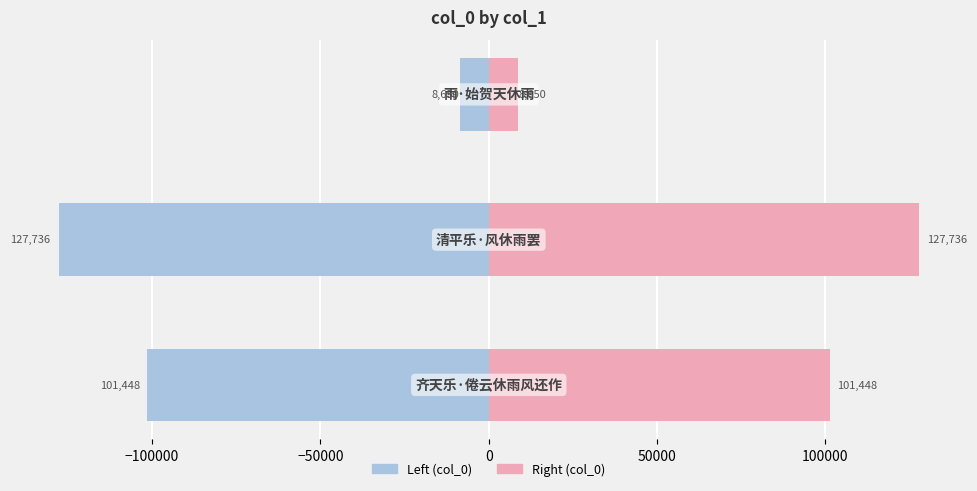

The col_0 (Right) series shows 224353 at −100000. True or false?

False